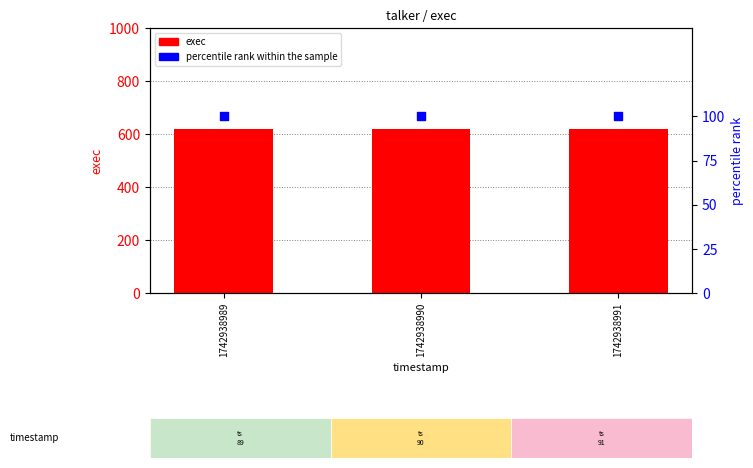

What is the total value across all series at 1742938990?

718